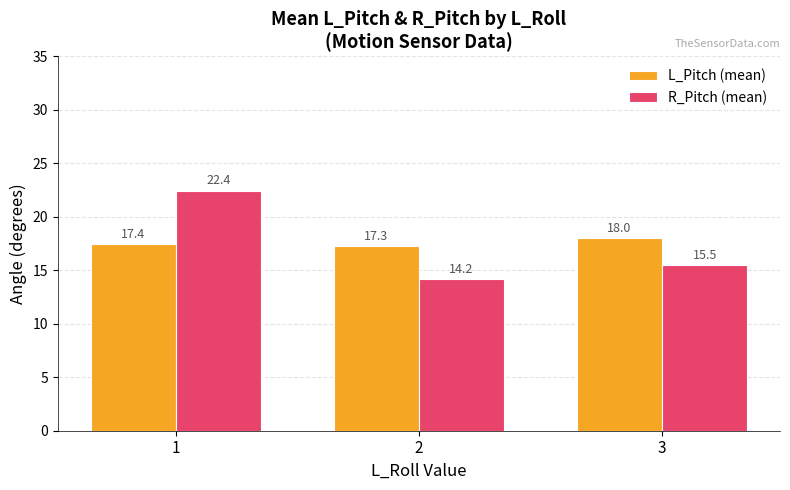

What is the average value of the L_Pitch (mean) series?

17.6